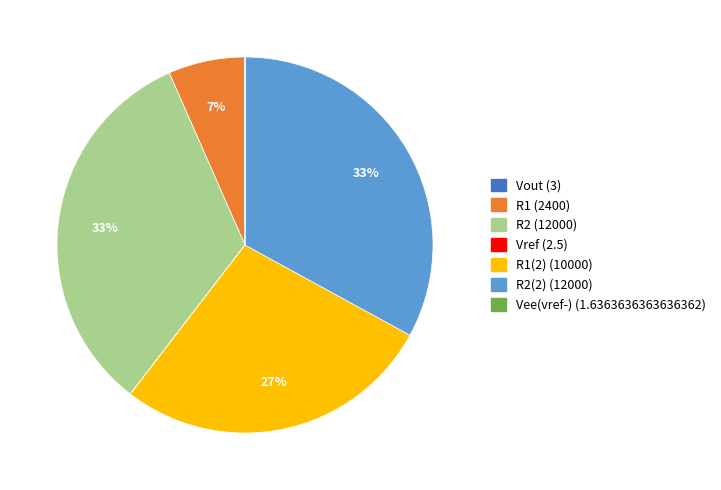

To the nearest percent, what is the average slice percentage?

14%